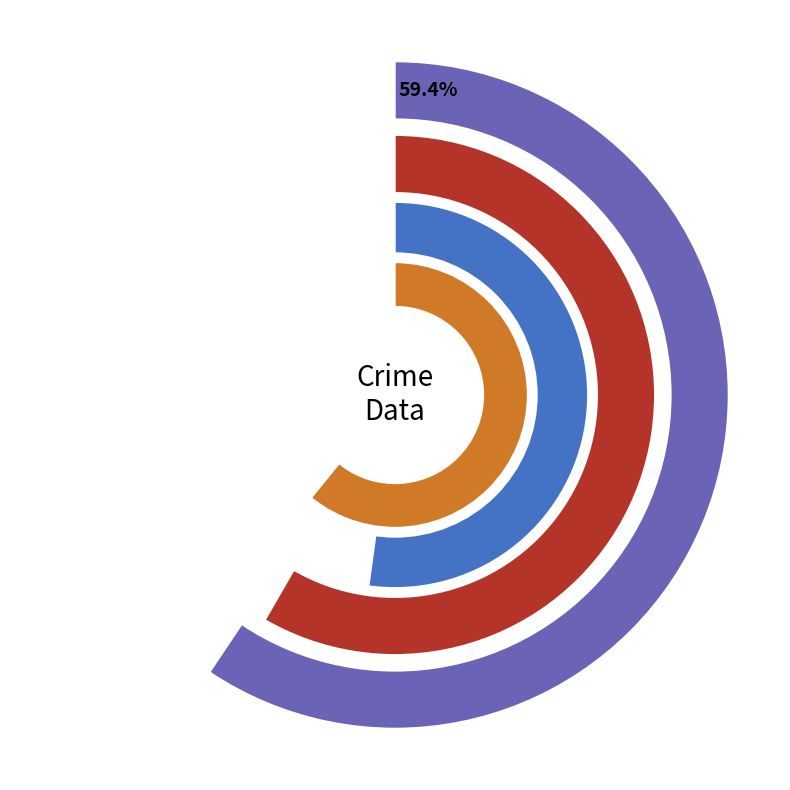

Which has a higher value, Robbery or Aggravated Assault?

Robbery